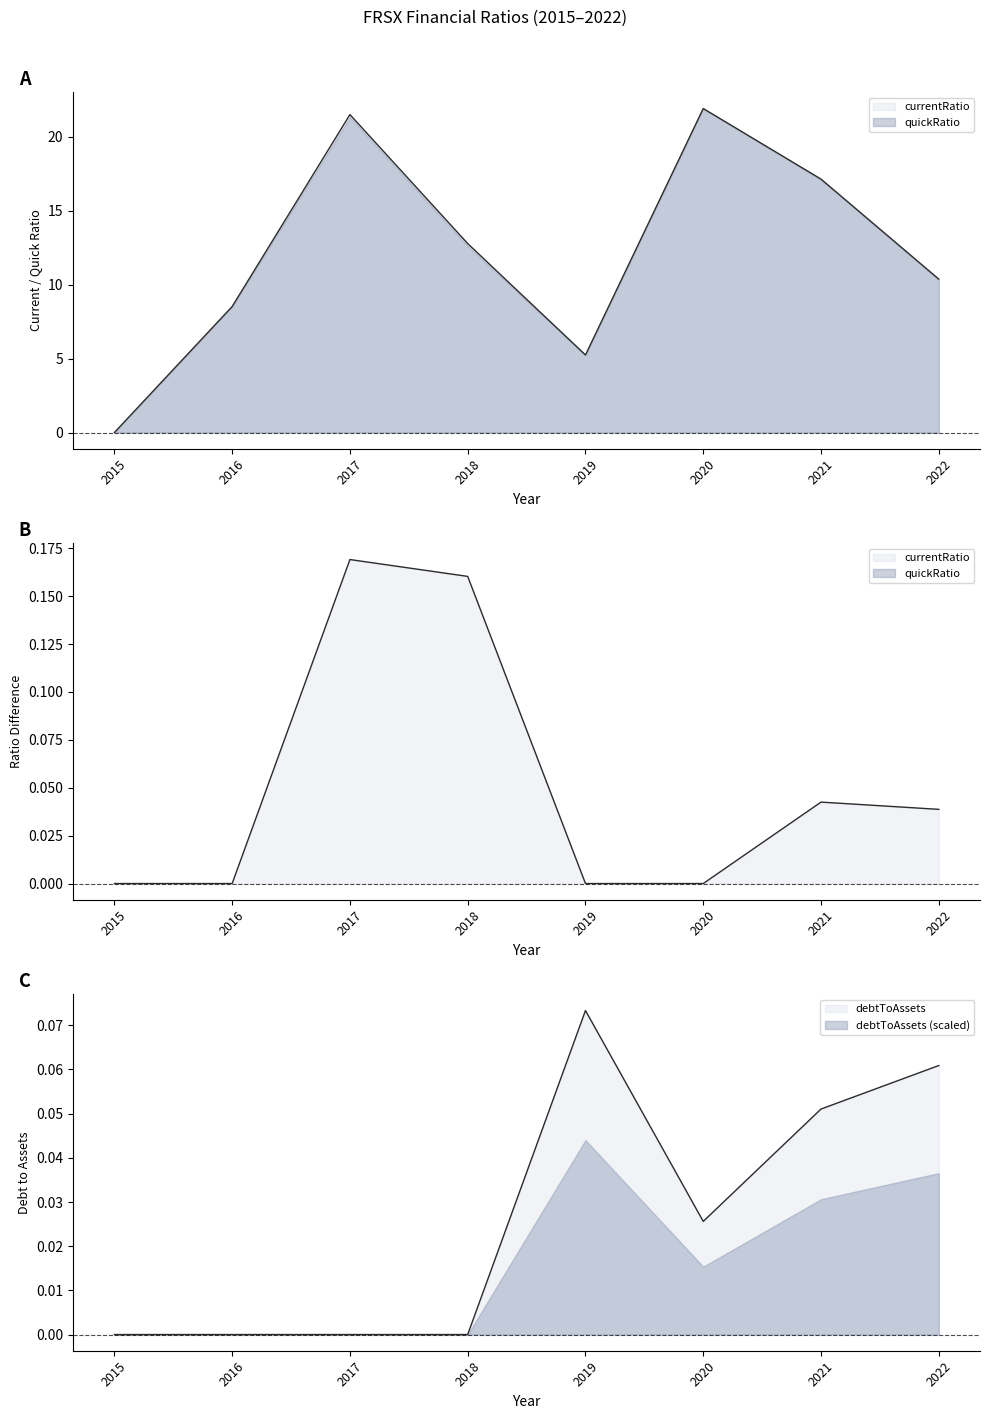

How many values in debtToAssets are above zero?

4